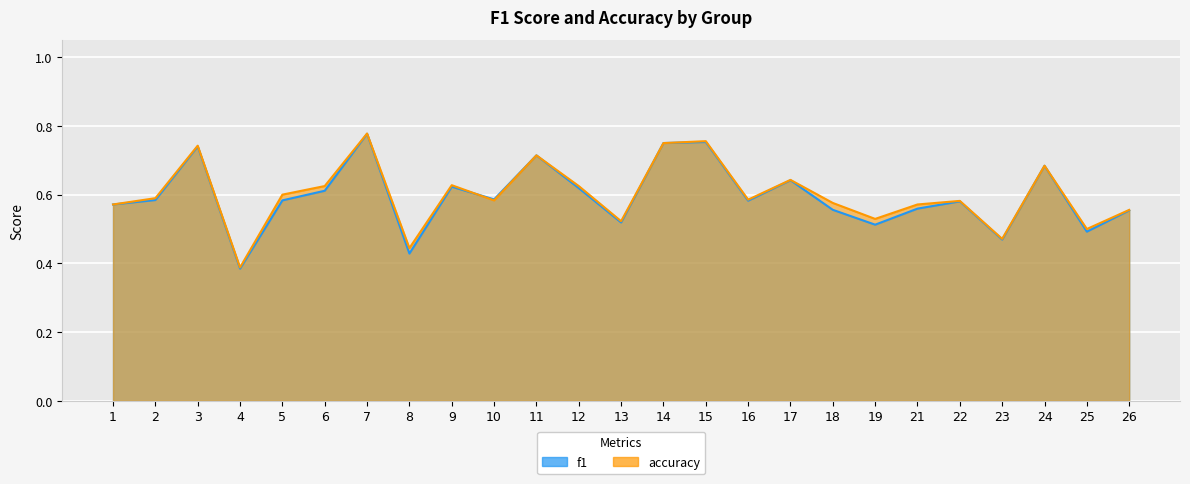

What is the value of the accuracy point at the 15th from the left?

0.8